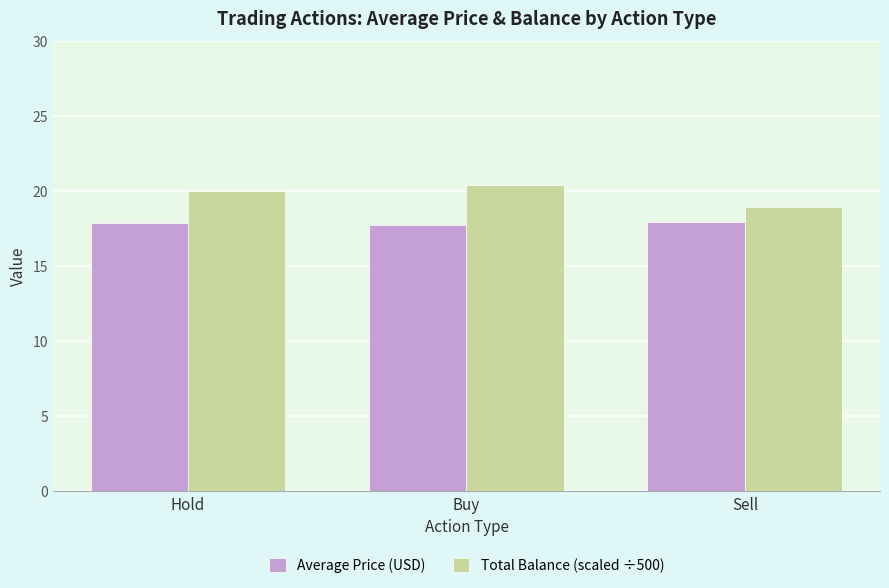

What is the average value of the Average Price (USD) series?

17.8